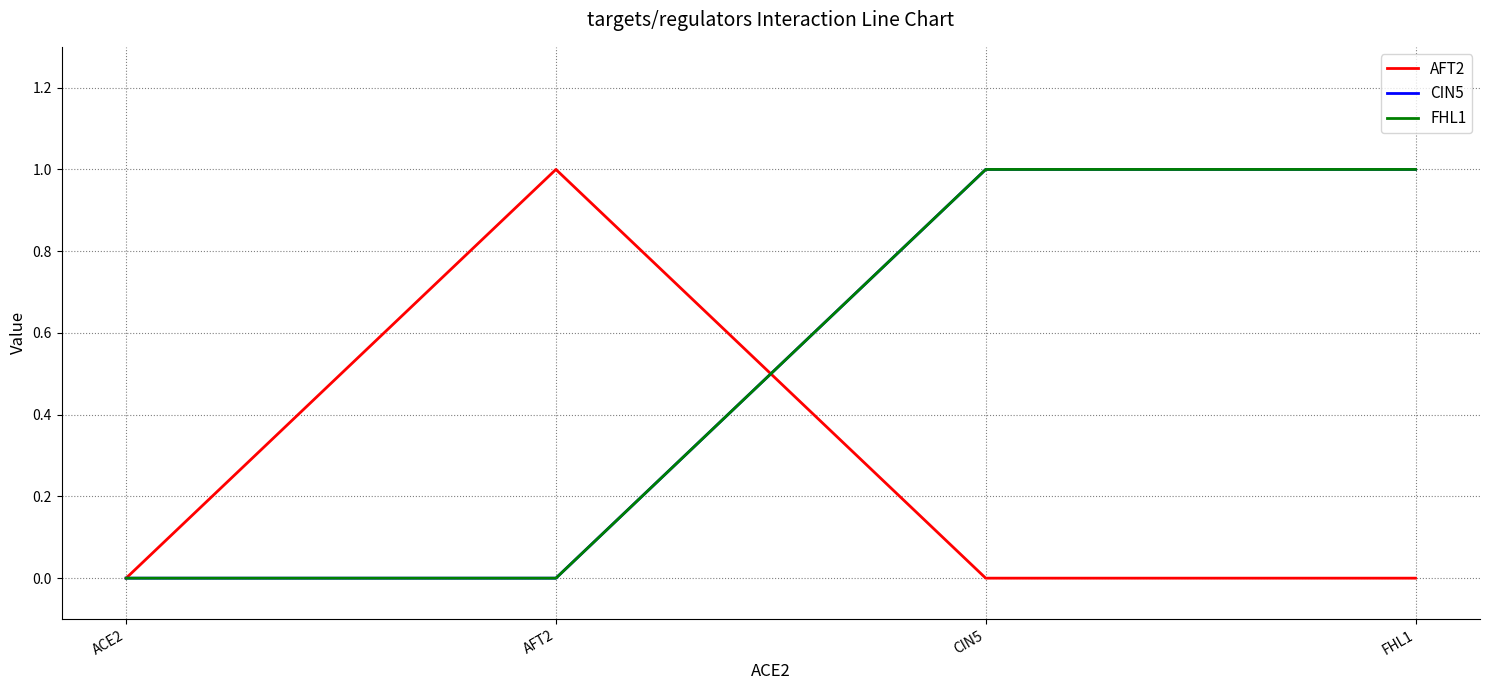

At which category is the sum across all series the highest?

CIN5